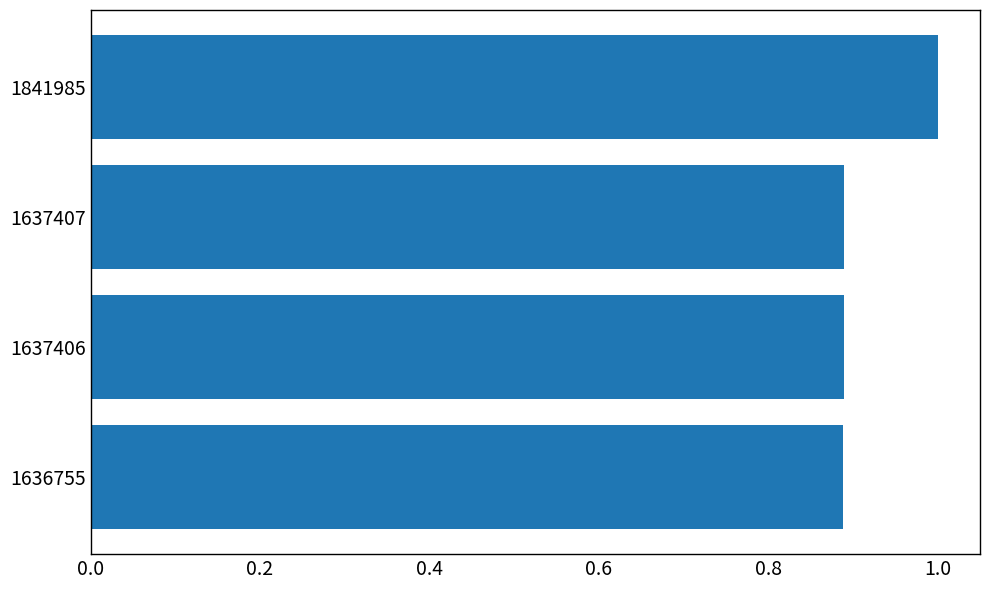

The value at 1637406 is 0.5. True or false?

False